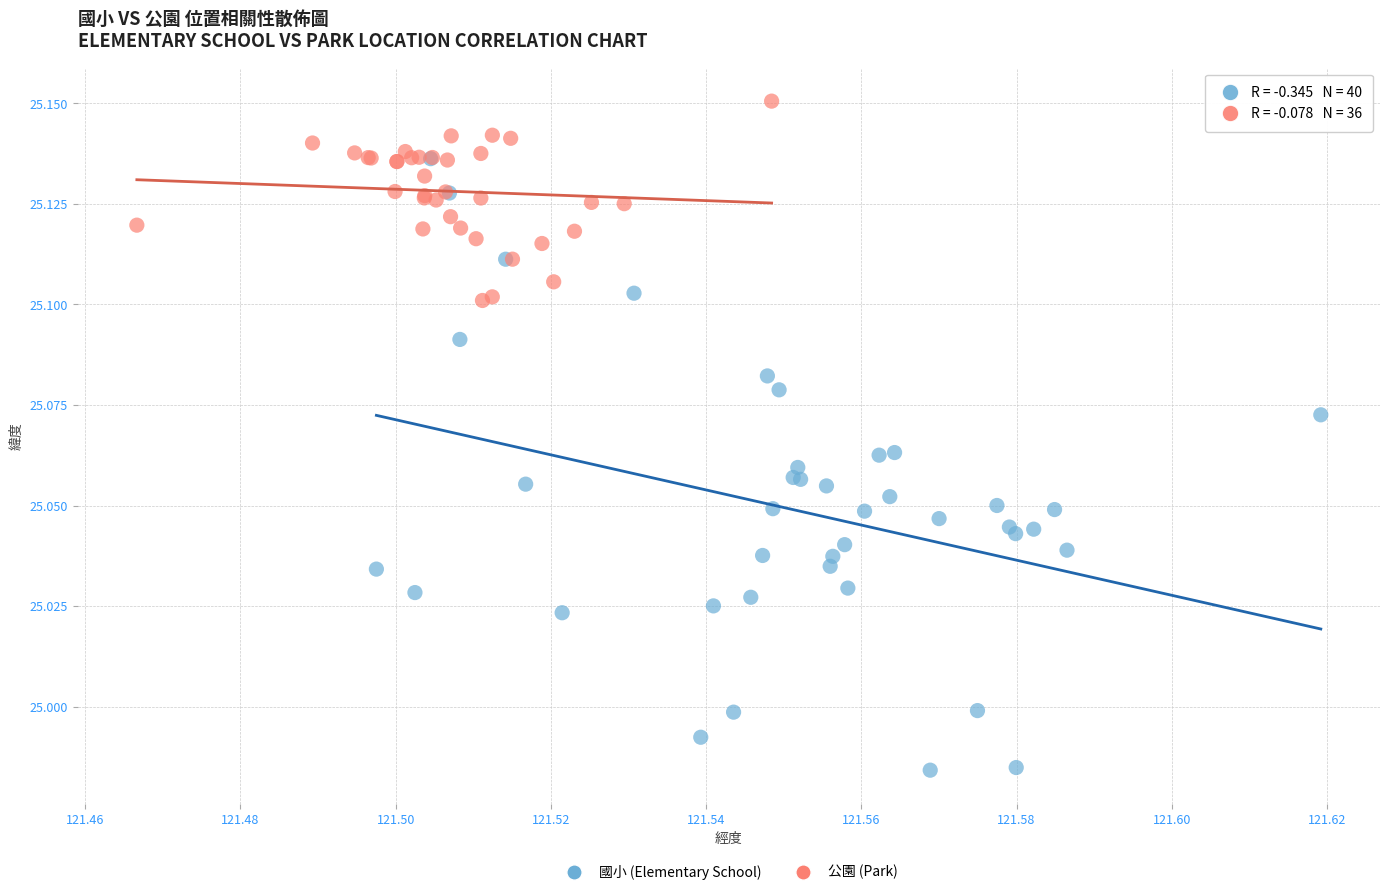

Which series reaches the maximum Y coordinate?

公園 (Park)